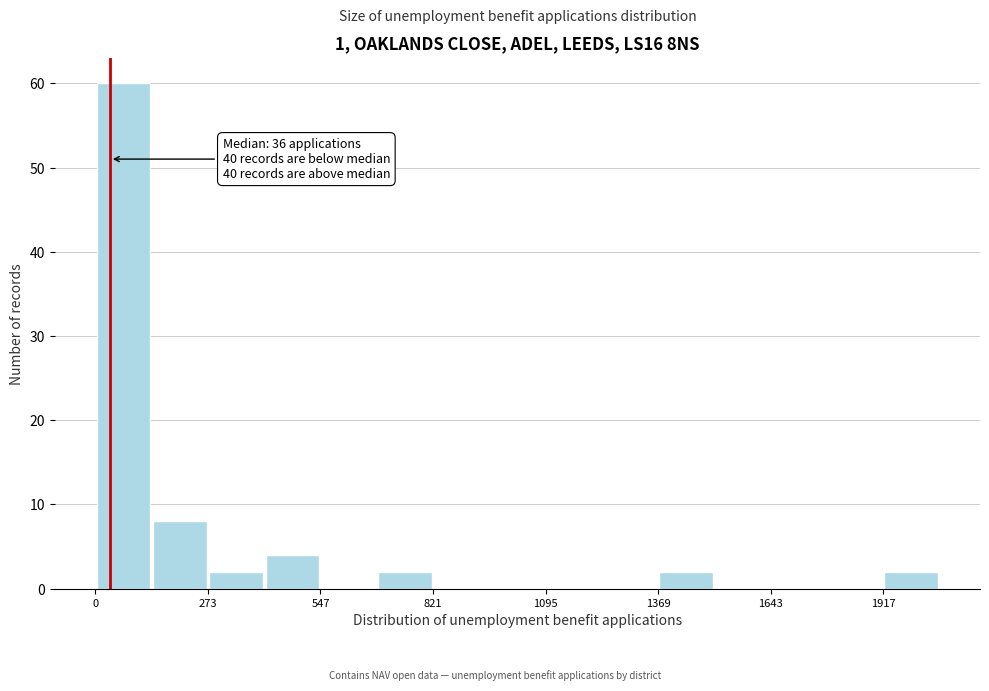

Around what value on the x-axis is the tallest bar? Give the approximate position of its centre, as read against the axis.

50